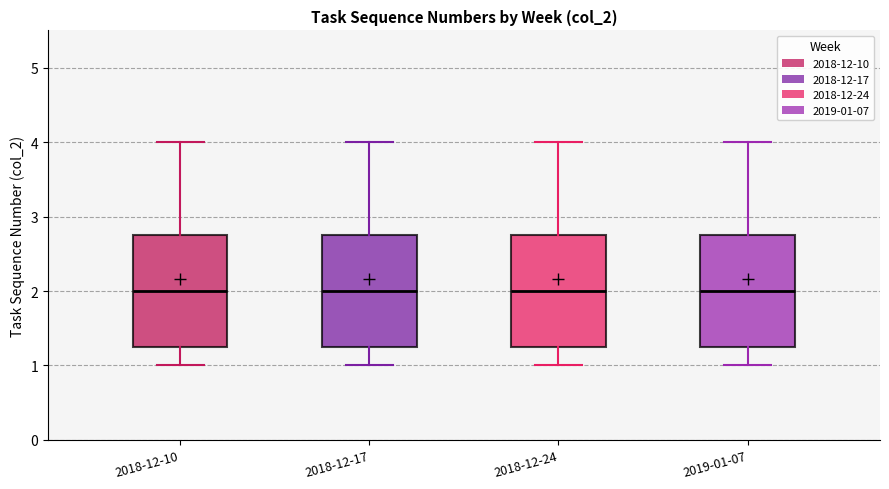

Reading left to right, transcribe this box plot: for each box, give where its median line is, the range the box spans, and where its two whiskers end, as read against the y-axis. The values are not printed on the chart, so give them approximately, as read against the axis.

2018-12-10: median 2.0, box 1.3 to 2.8, whiskers 1.0 to 4.0
2018-12-17: median 2.0, box 1.3 to 2.8, whiskers 1.0 to 4.0
2018-12-24: median 2.0, box 1.3 to 2.8, whiskers 1.0 to 4.0
2019-01-07: median 2.0, box 1.3 to 2.8, whiskers 1.0 to 4.0